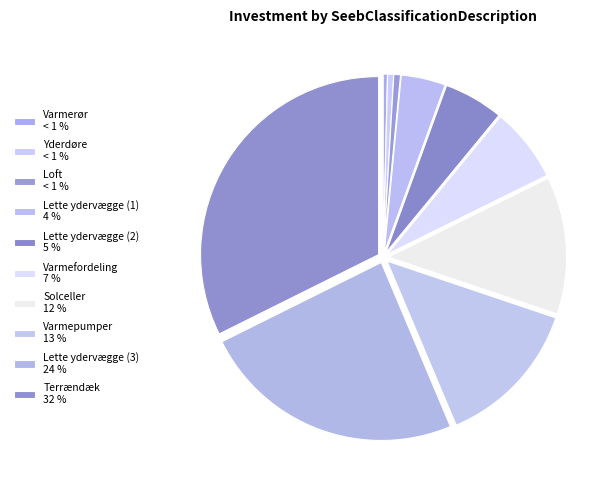

How many segments does this pie chart have?

10